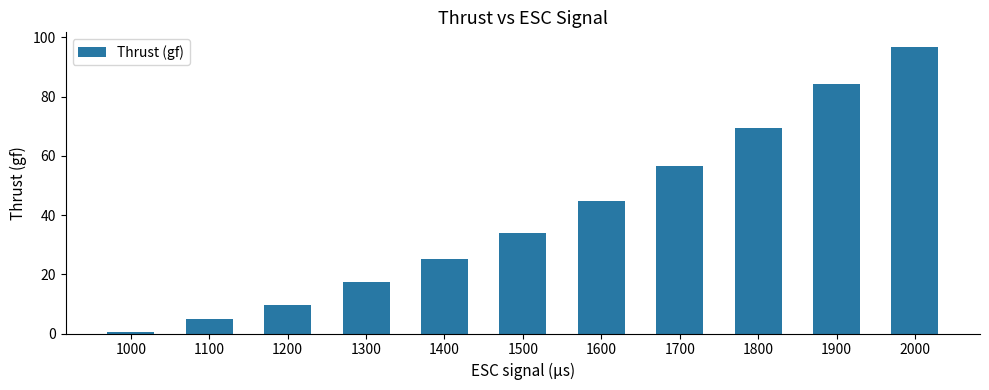

Which has a higher value, 1800 or 1600?

1800